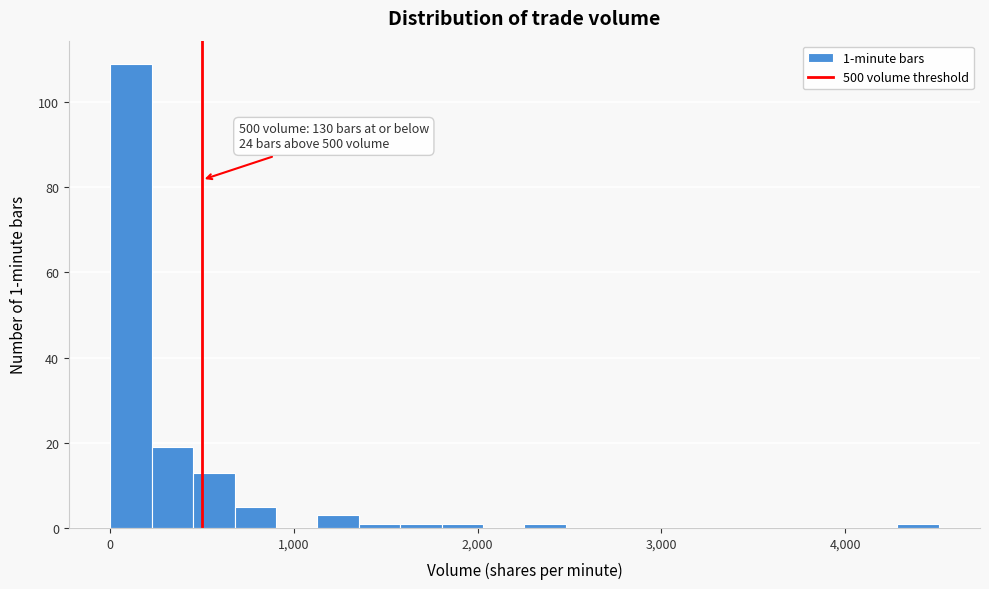

Around what value on the x-axis is the tallest bar? Give the approximate position of its centre, as read against the axis.

100